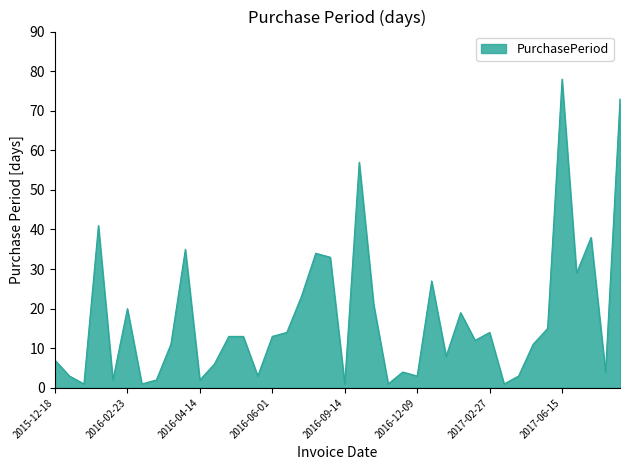

How many lines are shown in the chart?

1